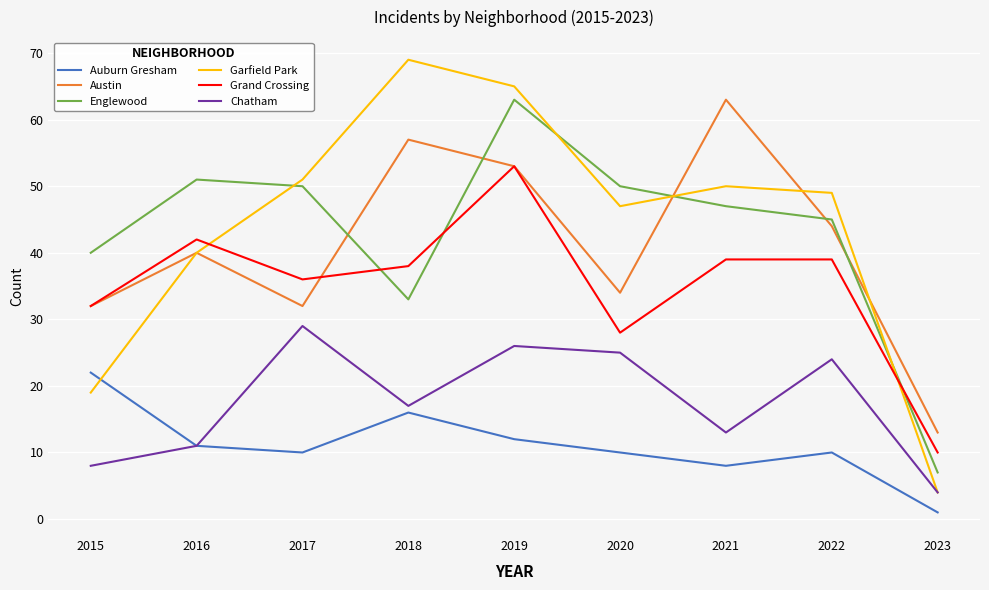

At 2020, list the series in order from largest to smallest.

Englewood, Garfield Park, Austin, Grand Crossing, Chatham, Auburn Gresham